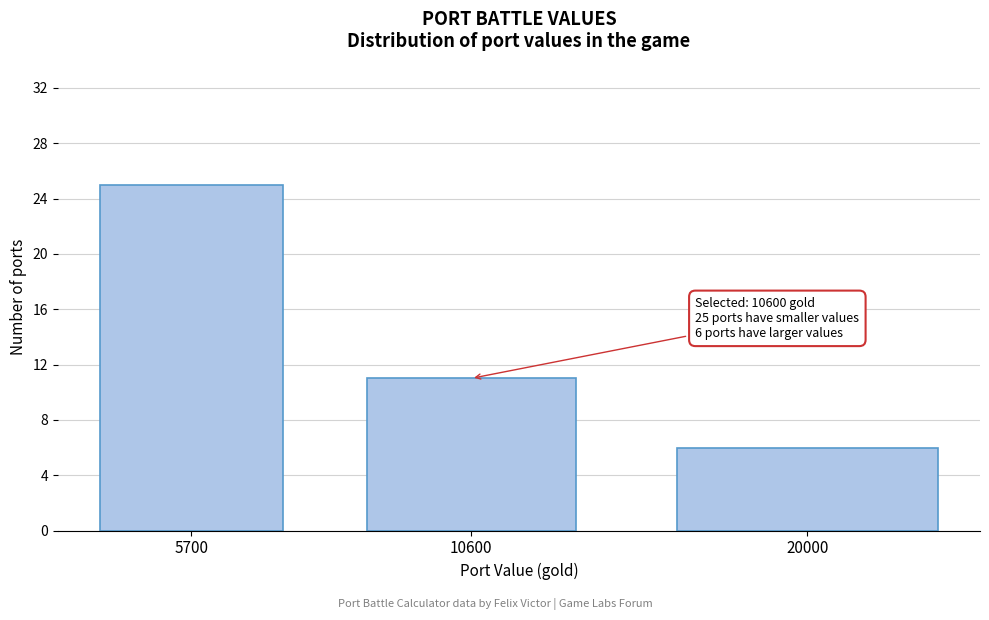

Reading left to right, extract all data points from this chart.

5700=25	10600=11	20000=6